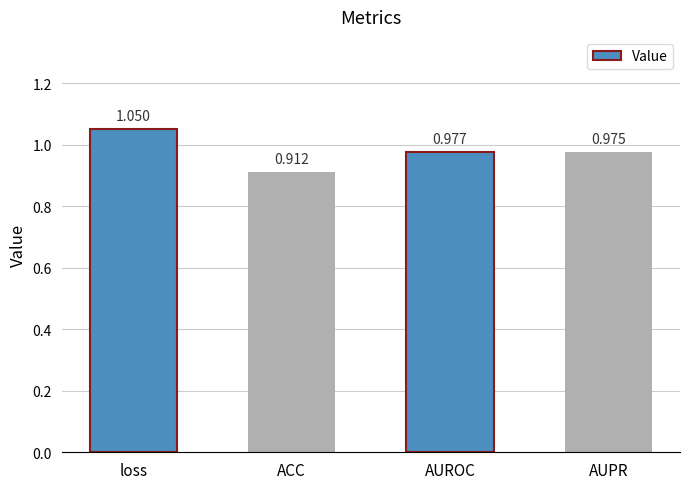

Are the bars grouped side by side (vs. stacked)?

No